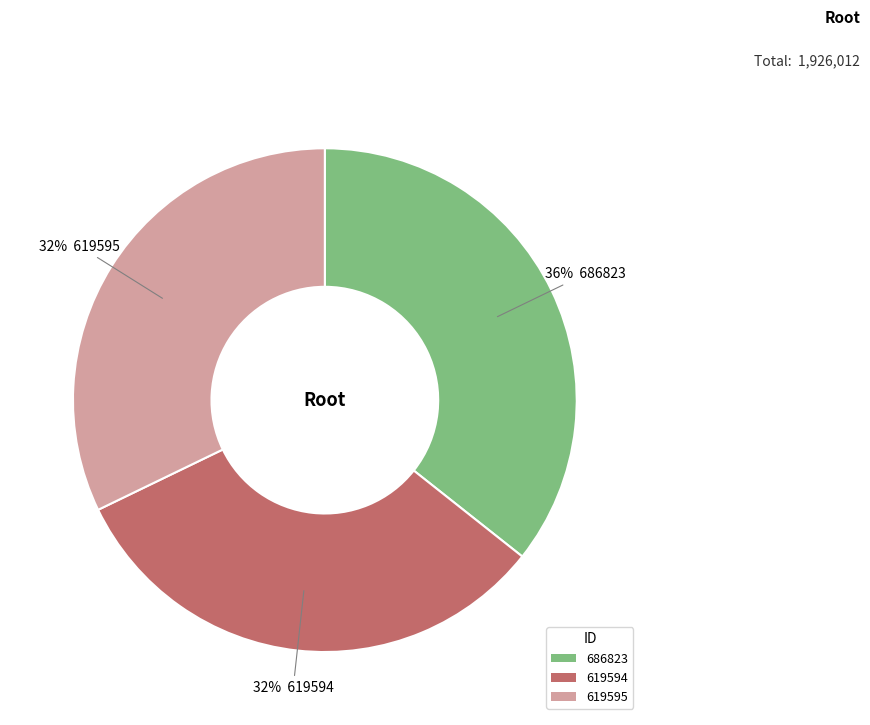

What is the largest slice in the pie chart?

686823